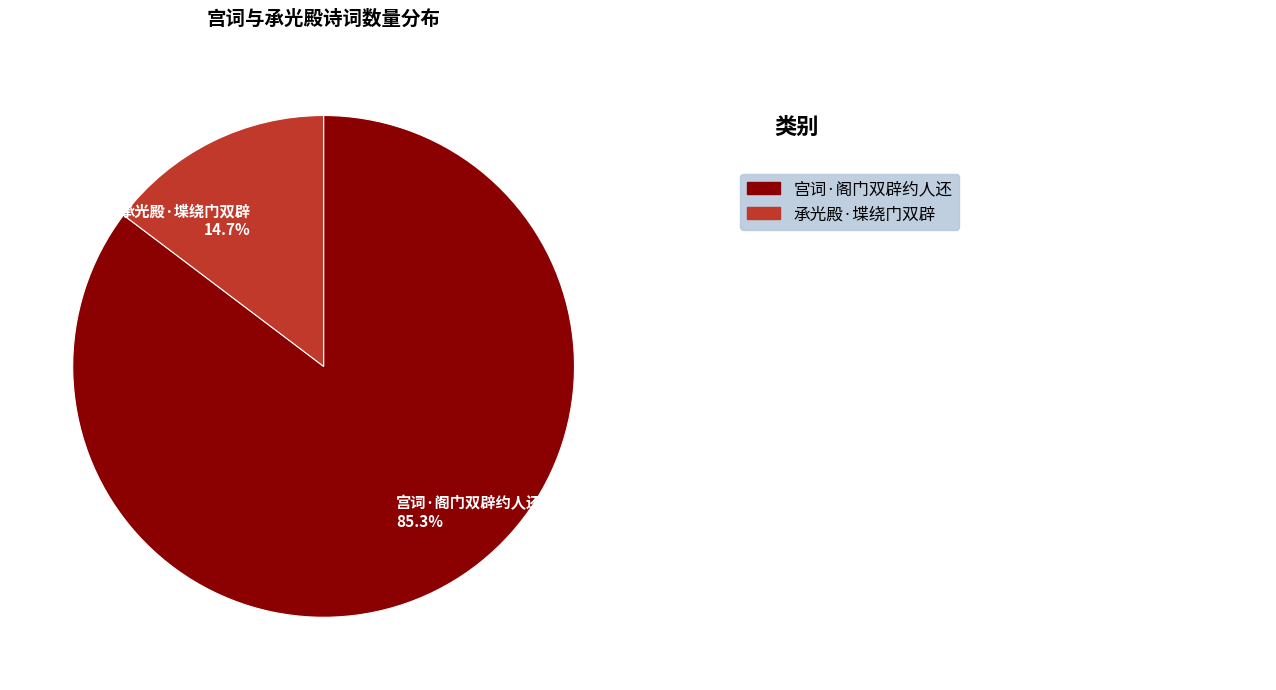

Count the number of slices in the pie.

2